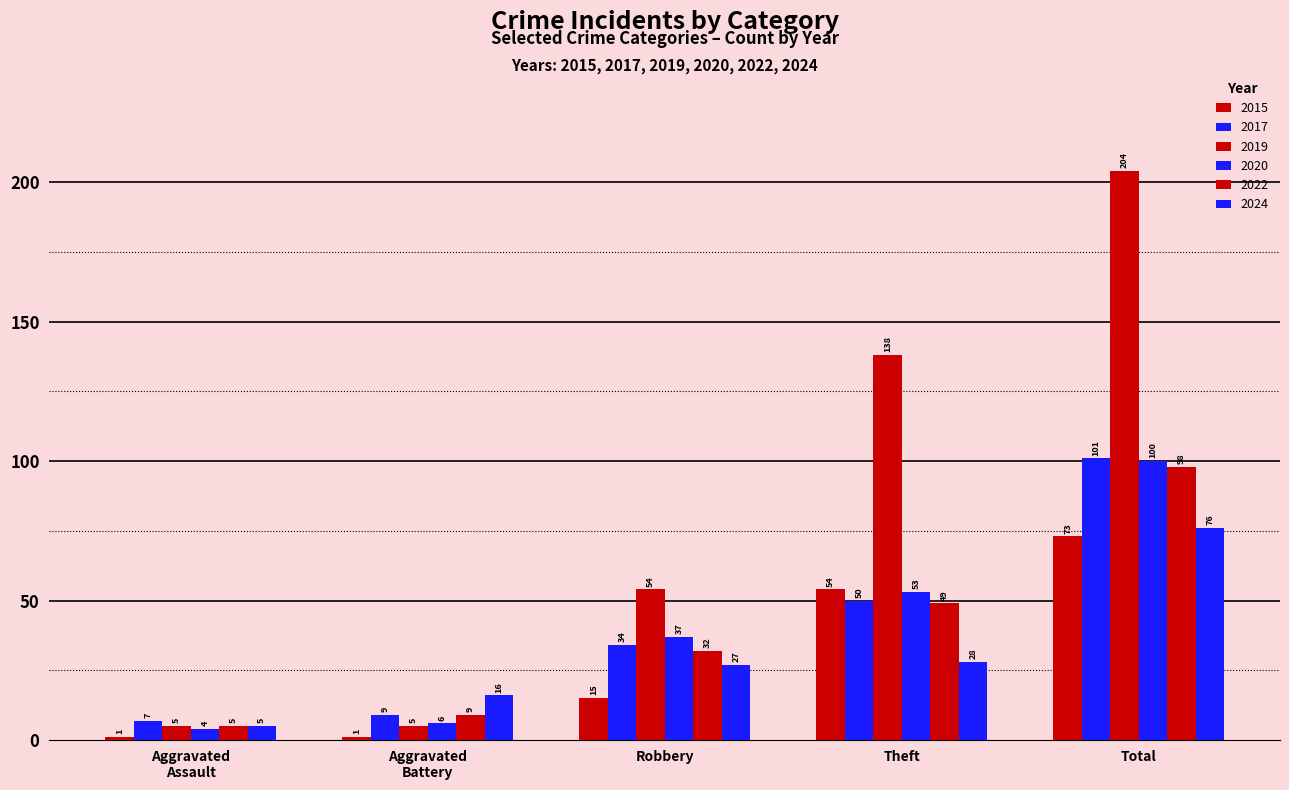

What is the value of the 2015 bar at the 2nd from the left?

1